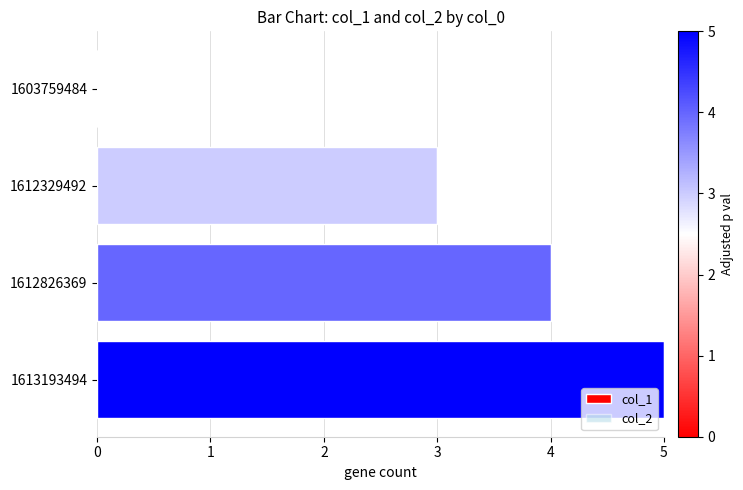

Reading top to bottom, what are all the values shown in this chart?

1603759484=0	1612329492=3	1612826369=4	1613193494=5